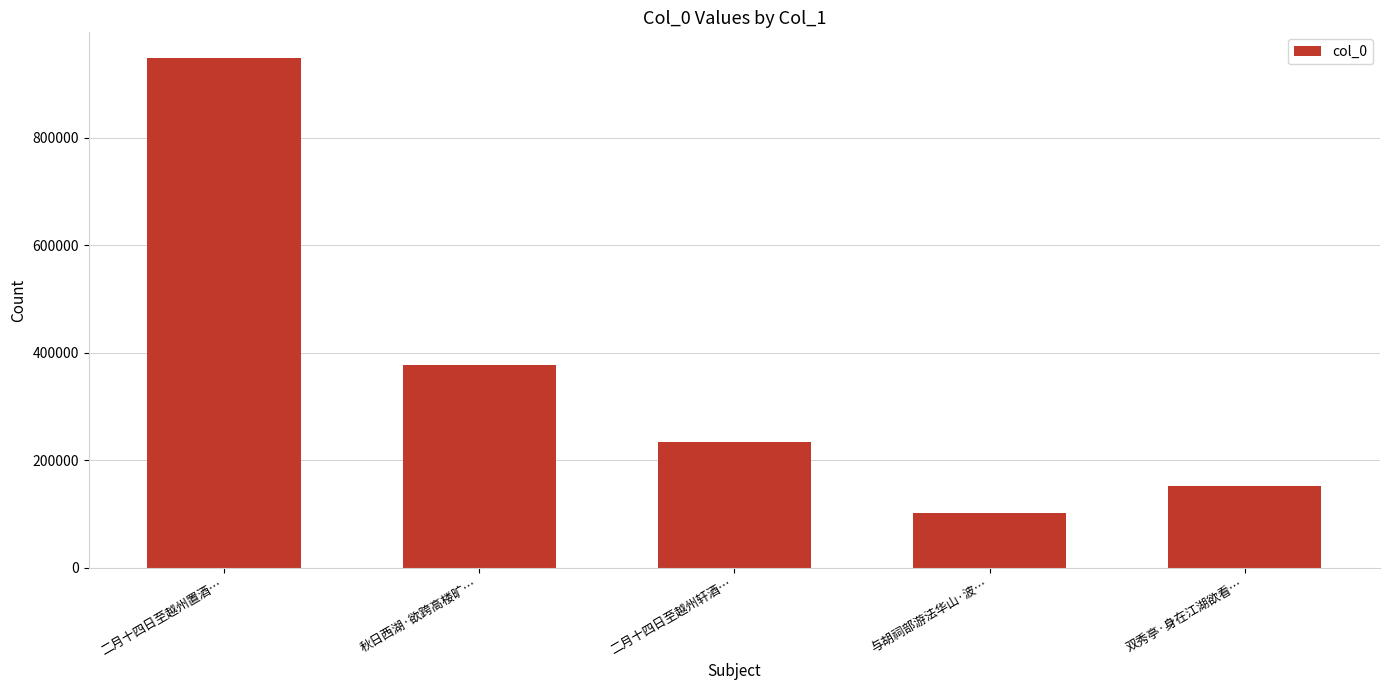

At which label is the value closest to 525796?

秋日西湖·欲跨高楼旷…